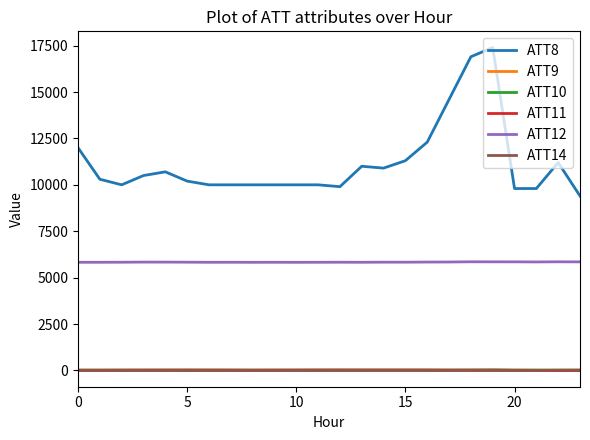

True or false: ATT10 and ATT8 cross at least once.

False